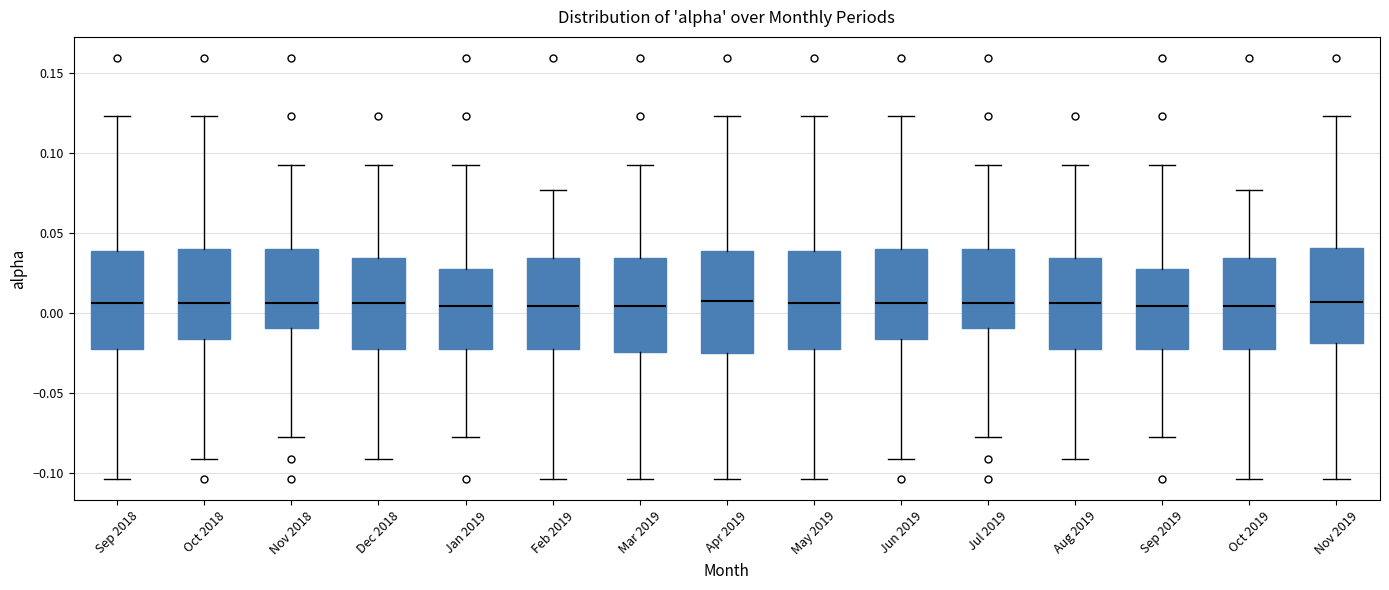

Reading left to right, transcribe this box plot: for each box, give where its median line is, the range the box spans, and where its two whiskers end, as read against the y-axis. The values are not printed on the chart, so give them approximately, as read against the axis.

Sep 2018: median 0.005, box -0.020 to 0.040, whiskers -0.105 to 0.125
Oct 2018: median 0.005, box -0.015 to 0.040, whiskers -0.090 to 0.125
Nov 2018: median 0.005, box -0.010 to 0.040, whiskers -0.080 to 0.090
Dec 2018: median 0.005, box -0.020 to 0.035, whiskers -0.090 to 0.090
Jan 2019: median 0.005, box -0.020 to 0.025, whiskers -0.080 to 0.090
Feb 2019: median 0.005, box -0.020 to 0.035, whiskers -0.105 to 0.075
Mar 2019: median 0.005, box -0.025 to 0.035, whiskers -0.105 to 0.090
Apr 2019: median 0.010, box -0.025 to 0.040, whiskers -0.105 to 0.125
May 2019: median 0.005, box -0.020 to 0.040, whiskers -0.105 to 0.125
Jun 2019: median 0.005, box -0.015 to 0.040, whiskers -0.090 to 0.125
Jul 2019: median 0.005, box -0.010 to 0.040, whiskers -0.080 to 0.090
Aug 2019: median 0.005, box -0.020 to 0.035, whiskers -0.090 to 0.090
Sep 2019: median 0.005, box -0.020 to 0.025, whiskers -0.080 to 0.090
Oct 2019: median 0.005, box -0.020 to 0.035, whiskers -0.105 to 0.075
Nov 2019: median 0.005, box -0.020 to 0.040, whiskers -0.105 to 0.125